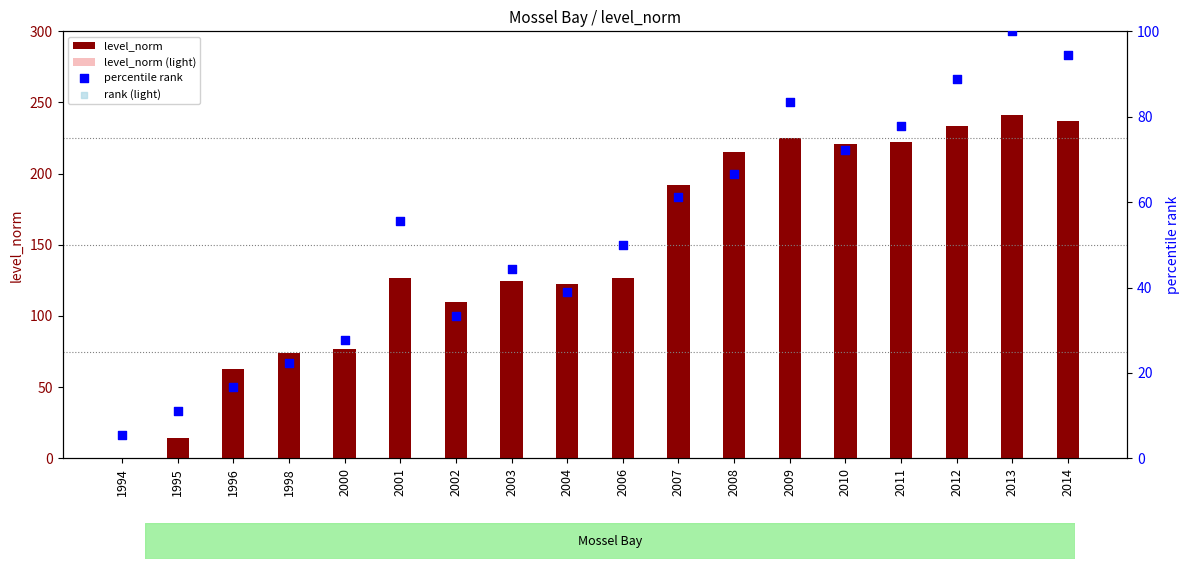

What is the total value across all series at 1994?

11.1